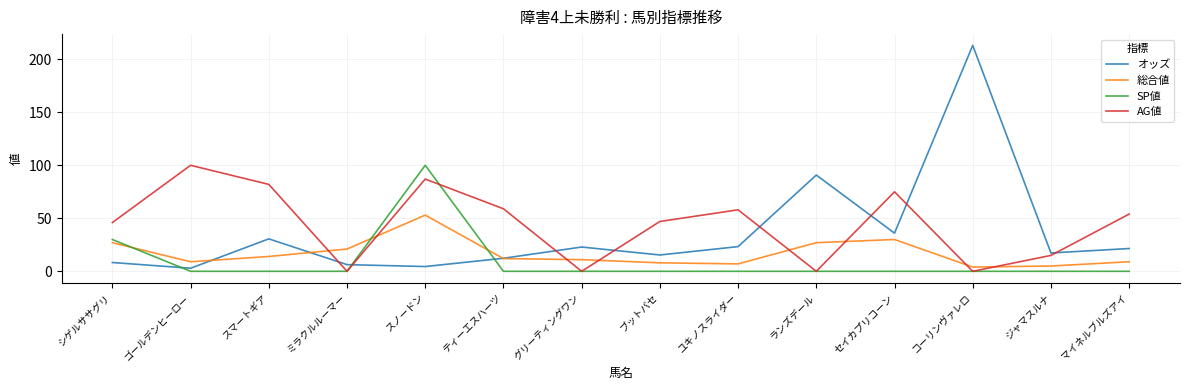

What position from the left is ランズデール?

10